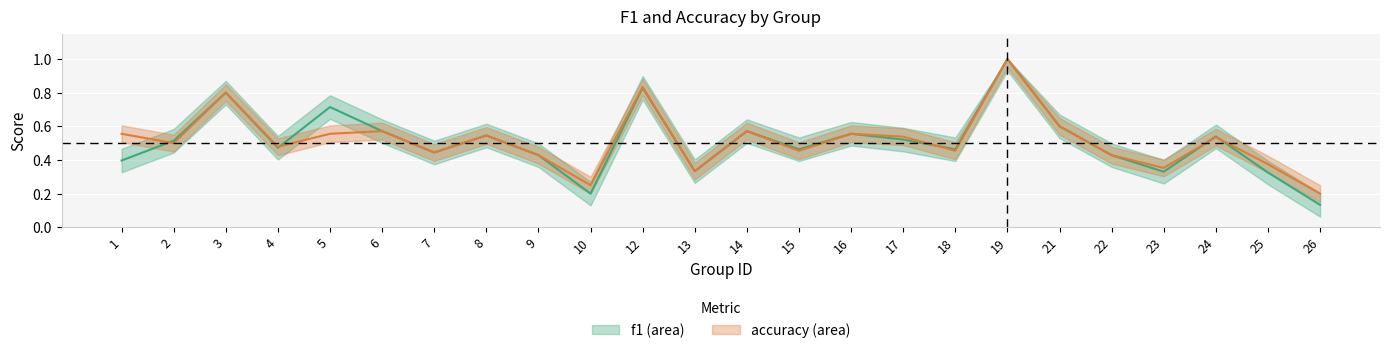

Rank the series at 3 from lowest to highest value.

f1, accuracy